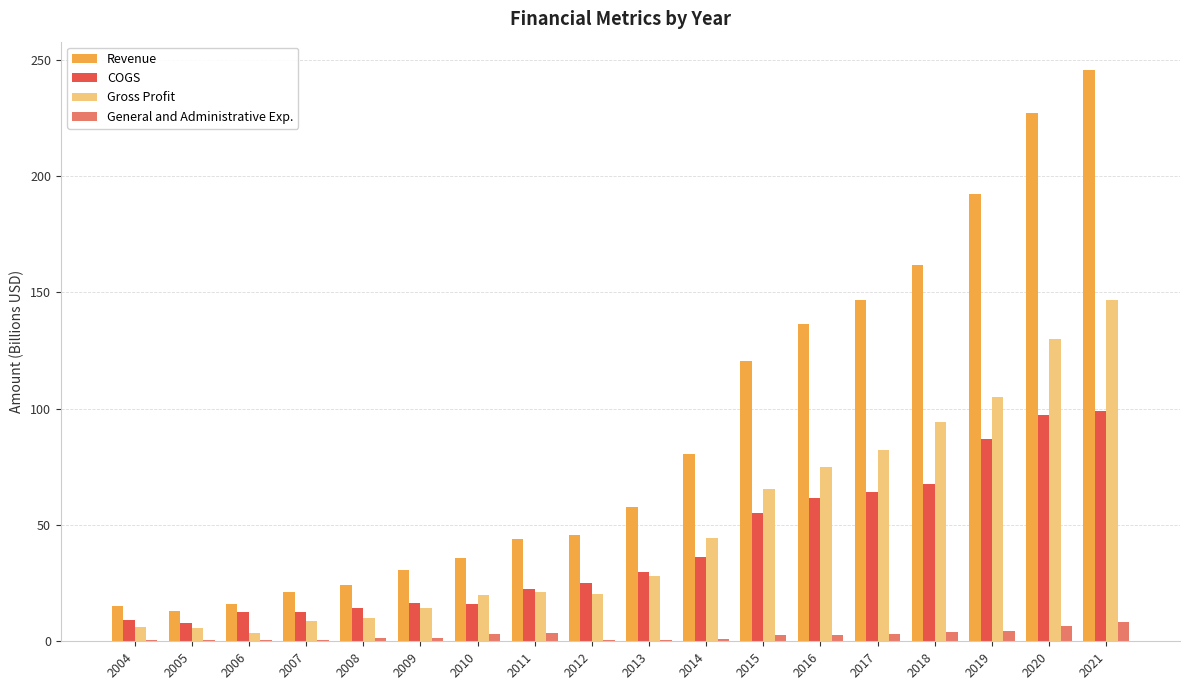

How many data points does each series have?

18